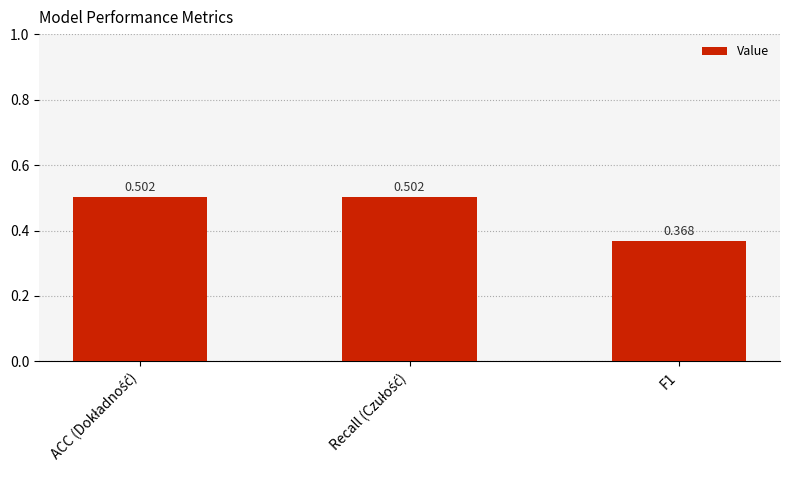

Rank the categories by value from highest to lowest.

ACC (Dokładność), Recall (Czułość), F1